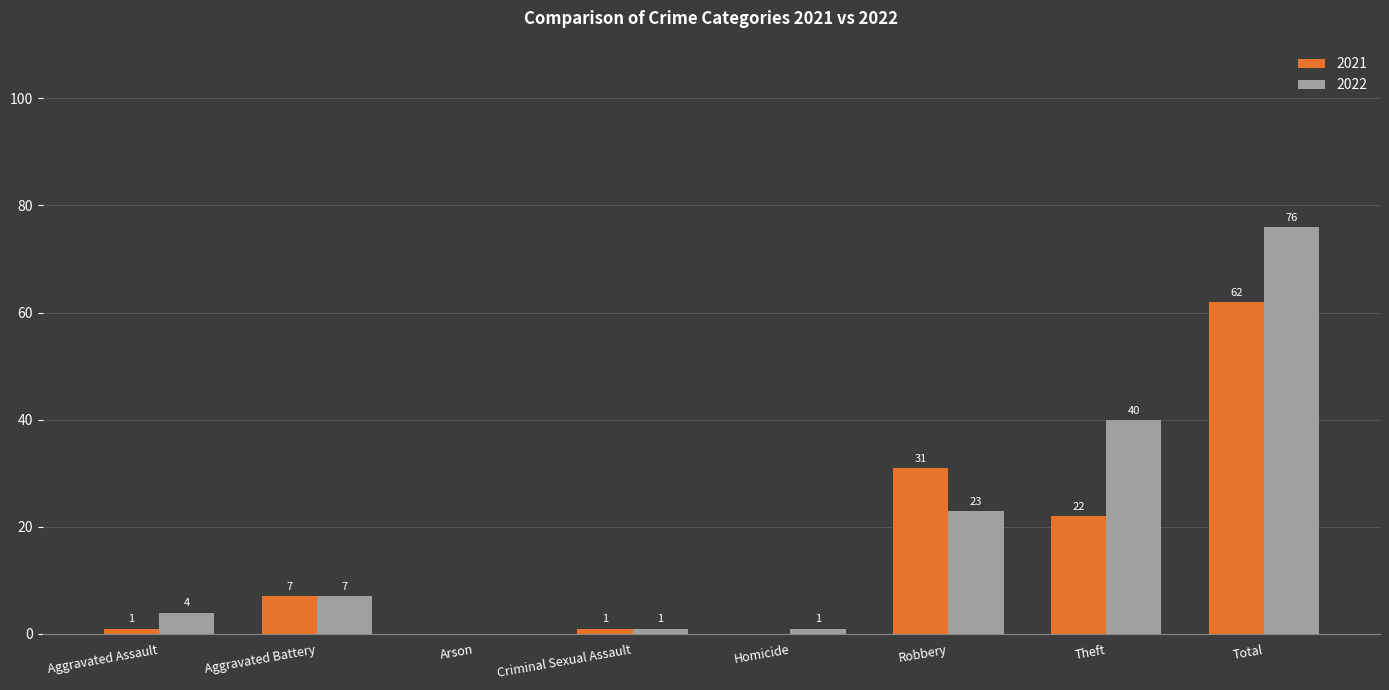

Which series has the widest spread of values?

2022